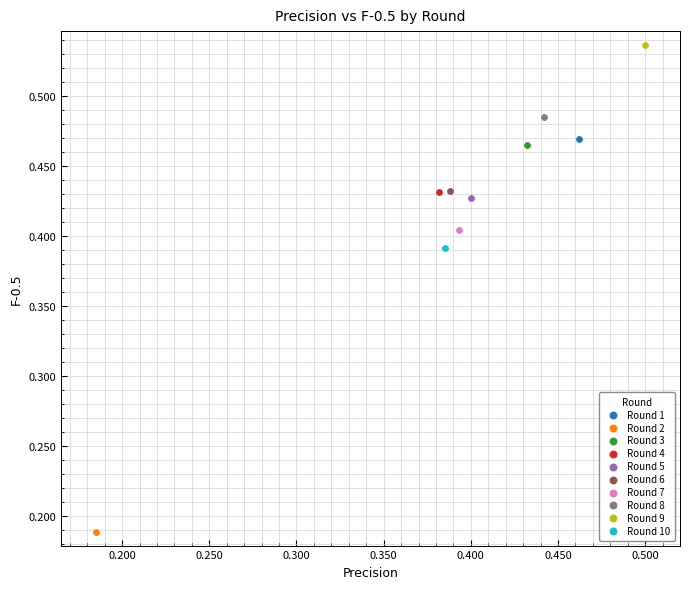

What are all the series names shown in the legend?

Round 1, Round 2, Round 3, Round 4, Round 5, Round 6, Round 7, Round 8, Round 9, Round 10